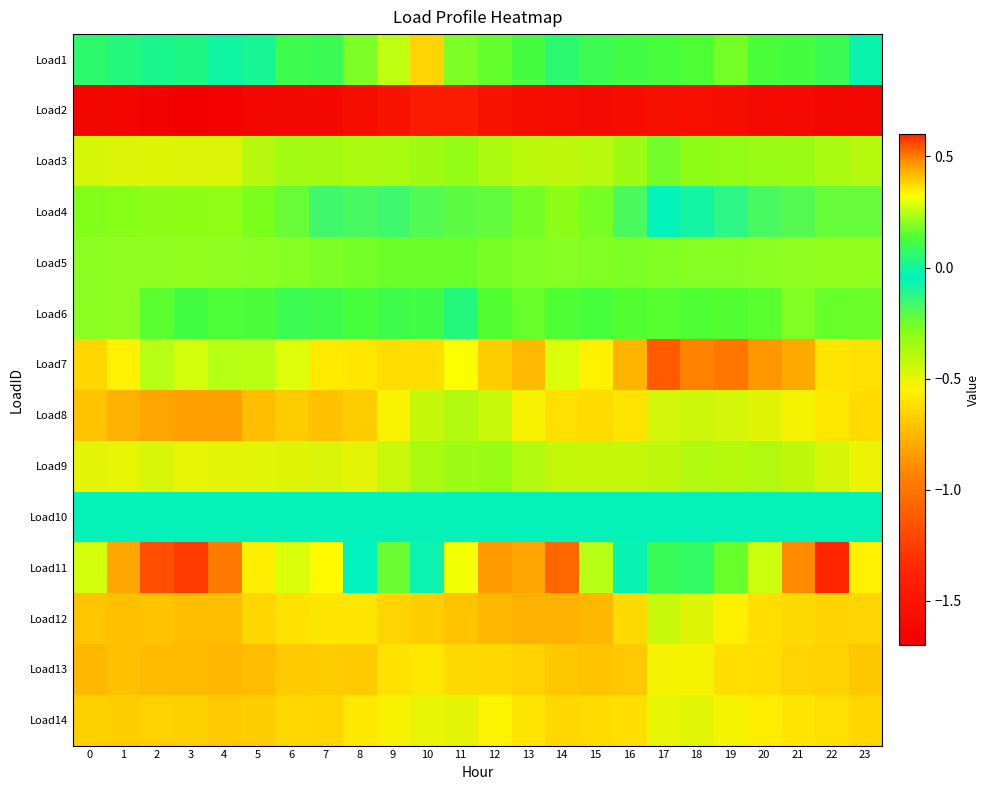

Which category has the highest value across all series?

22